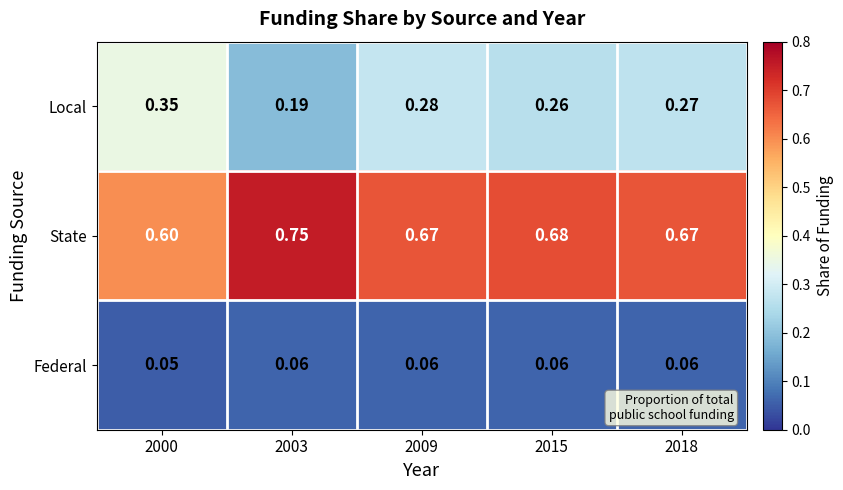

Rank the series by their maximum value, from lowest to highest.

Federal, Local, State